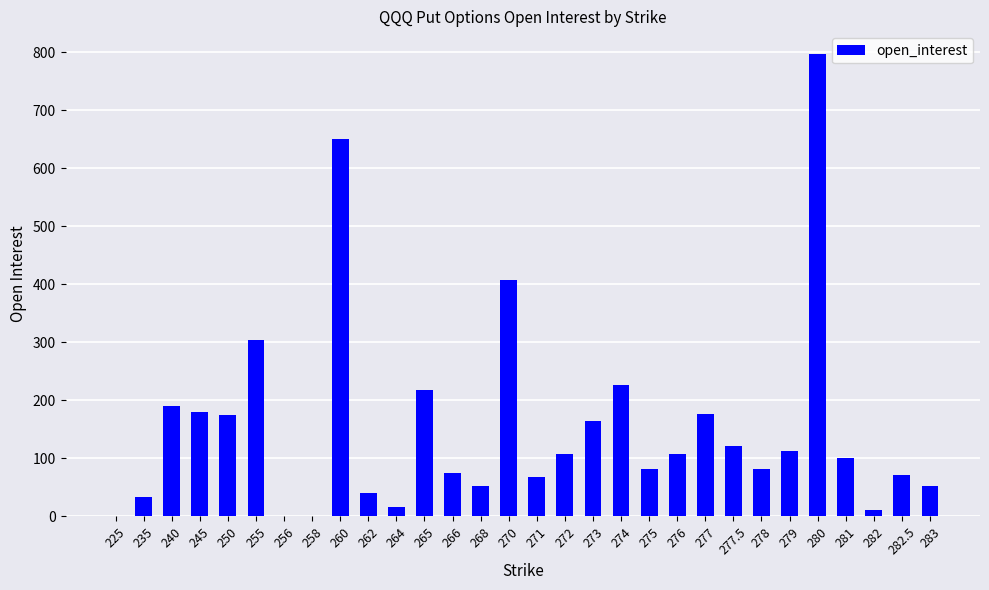

What is the change in value from 265 to 280?

+578